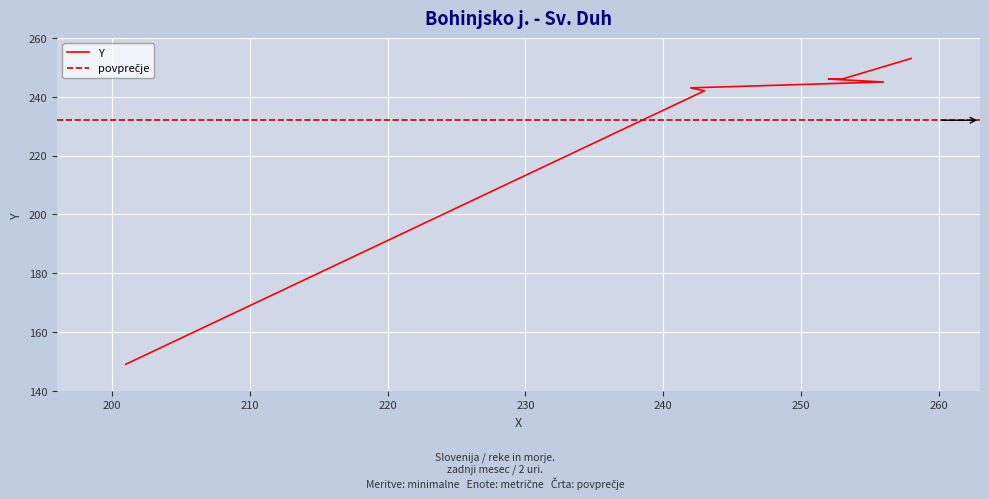

Rank the categories by value from lowest to highest.

201, 243, 242, 256, 252, 253, 258